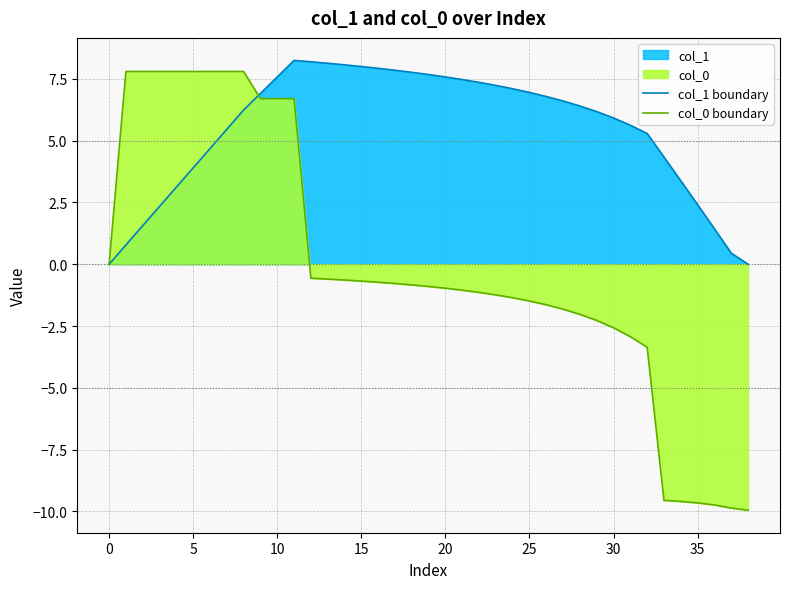

The value of col_0 boundary at 37 is -9.9. True or false?

True